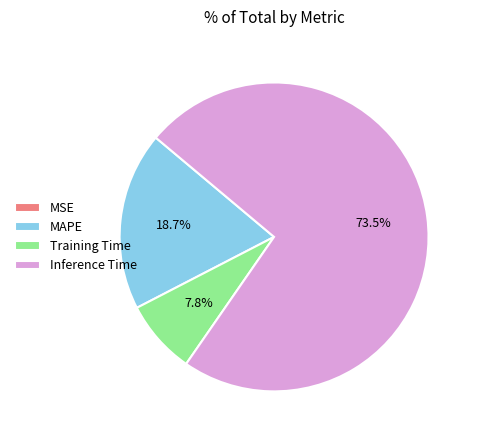

The Inference Time slice represents 79% of the pie. True or false?

False